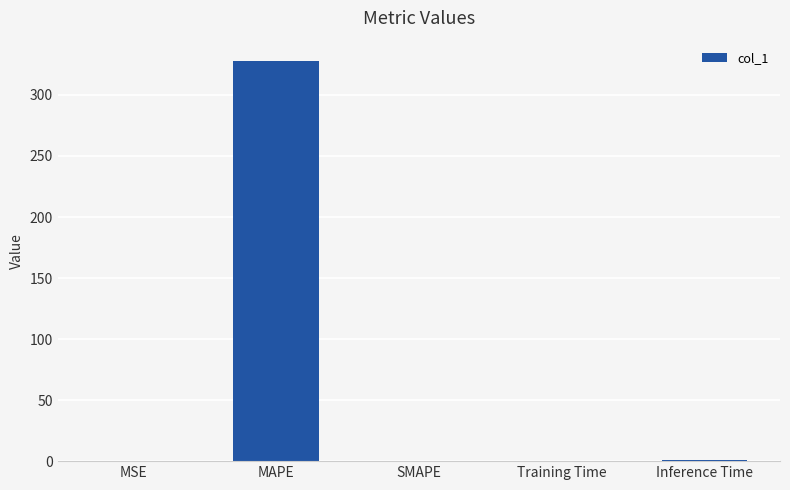

Are the bars grouped side by side (vs. stacked)?

No